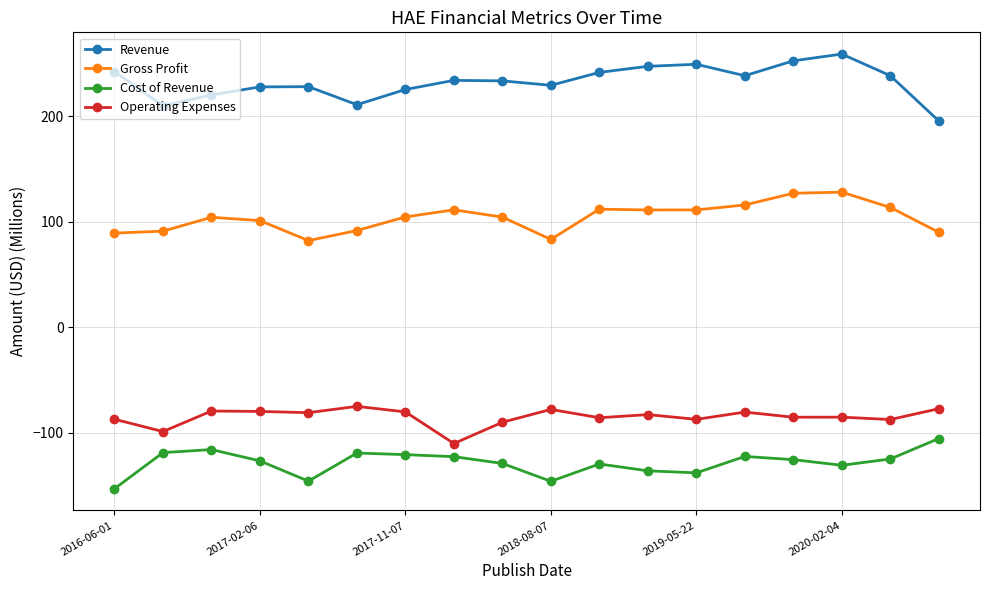

Rank the series by their maximum value, from lowest to highest.

Cost of Revenue, Operating Expenses, Gross Profit, Revenue